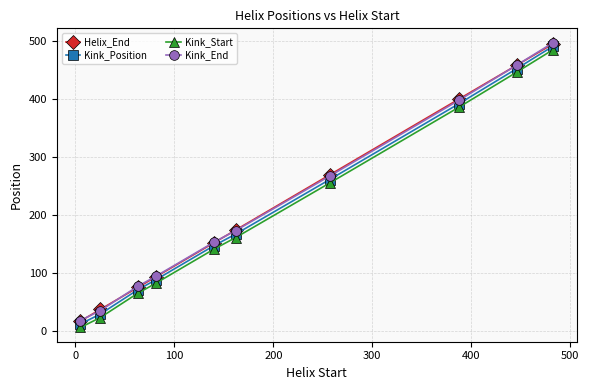

What is the highest value of the Kink_Start series?

485